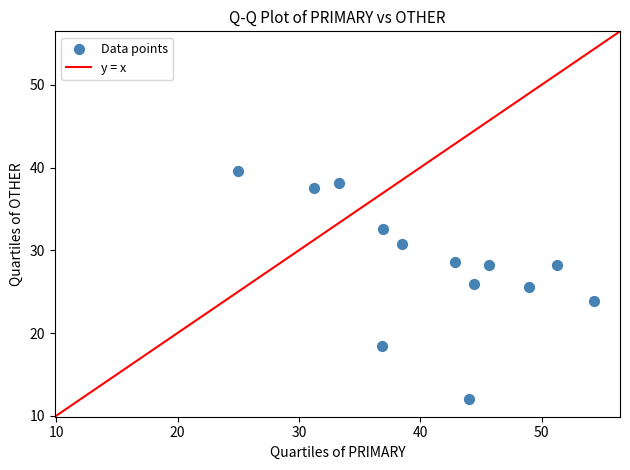

What is the range of Y values (max minus min)?

27.6